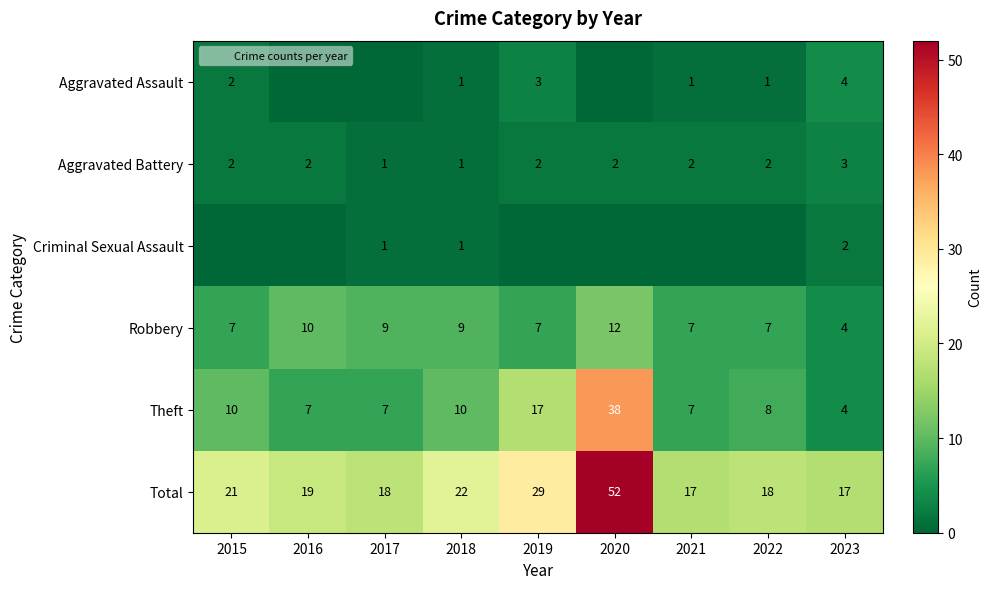

What is the difference between the highest and lowest values at 2023?

15